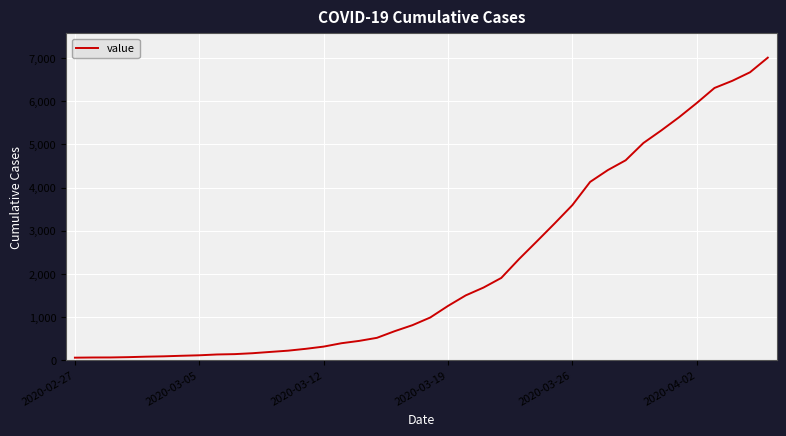

What is the difference between the maximum and minimum values?

6940